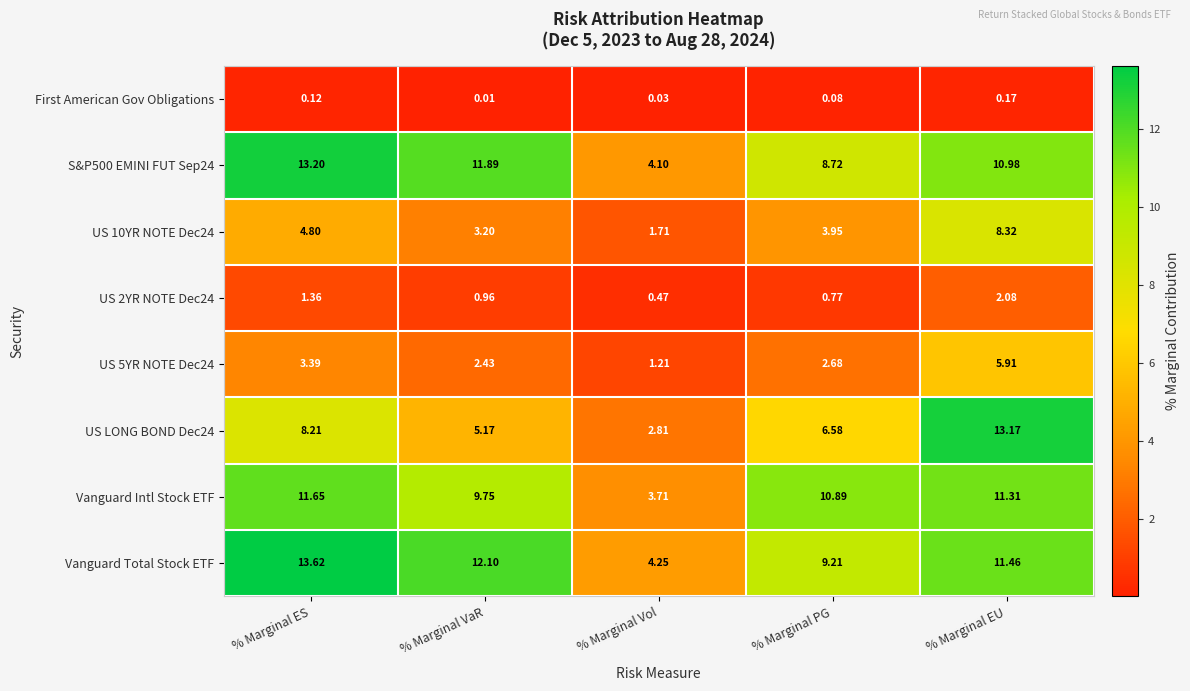

How many series are shown in this chart?

8